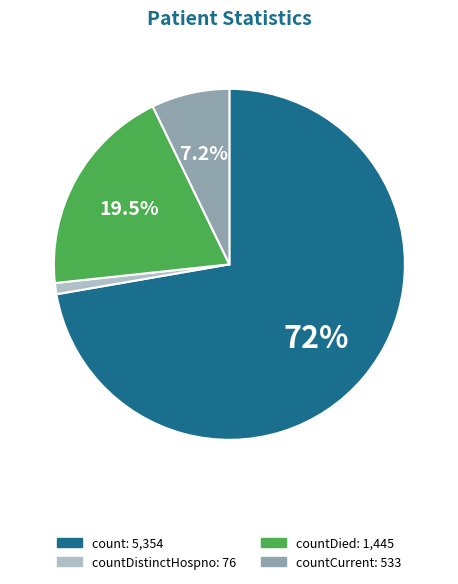

Is there any slice that represents more than half of the pie?

Yes